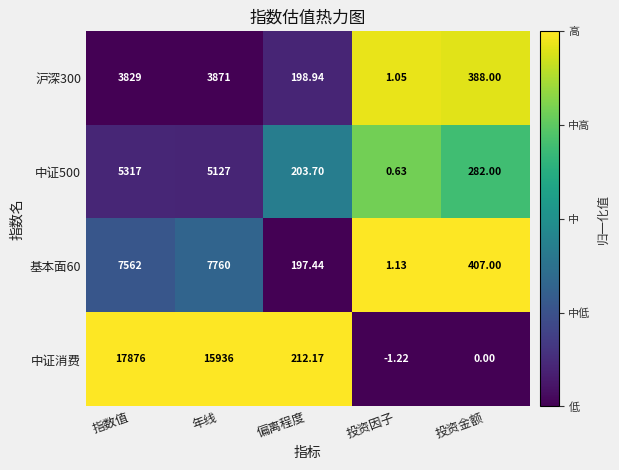

At which label does 沪深300 first exceed 388?

指数值